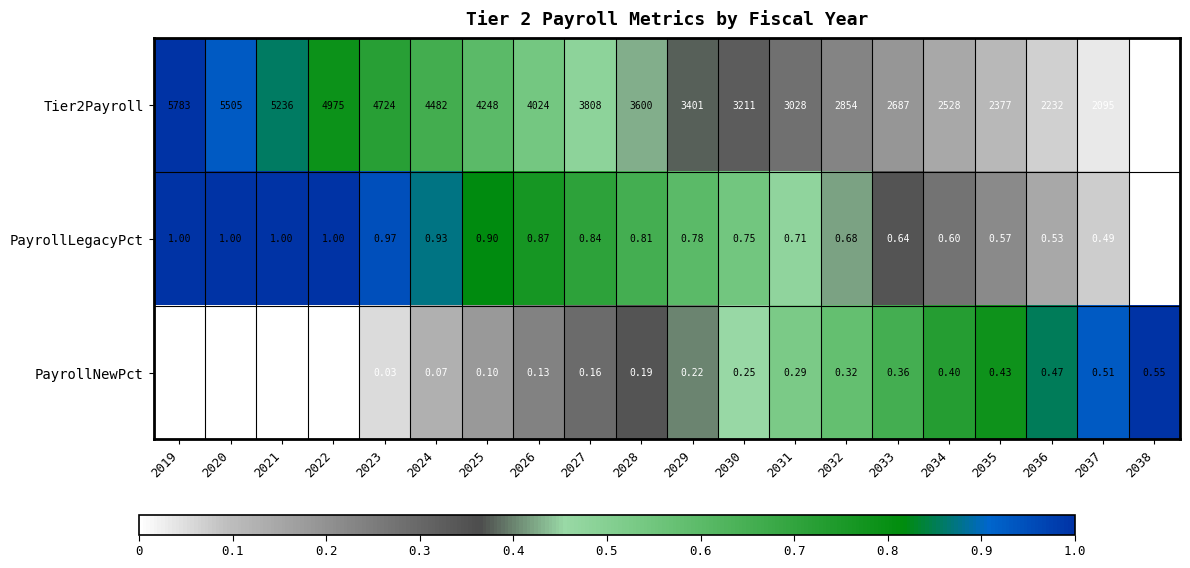

How many distinct data groups are displayed?

3